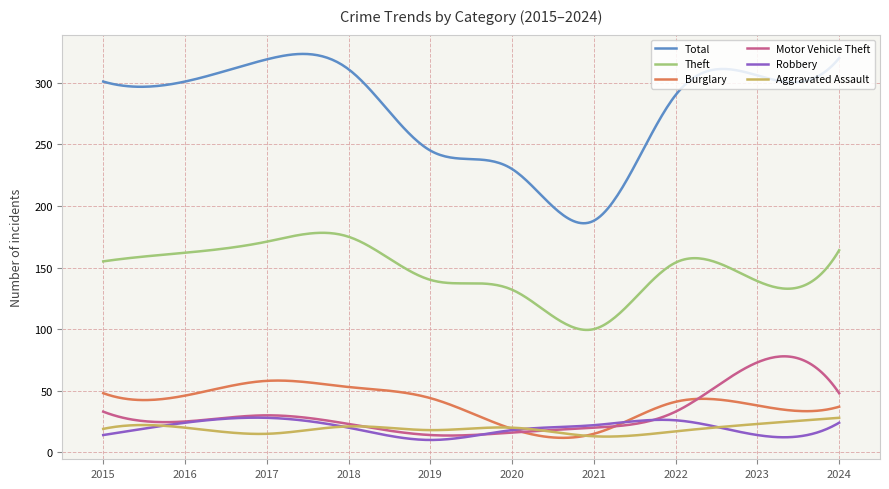

True or false: Total and Burglary cross at least once.

False